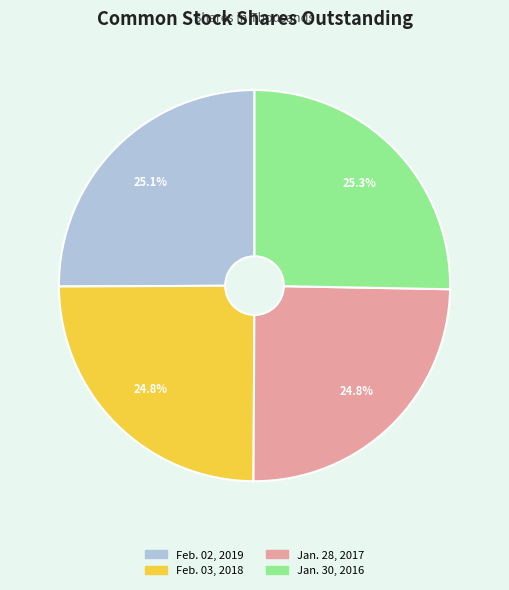

Does any single category account for the majority?

No